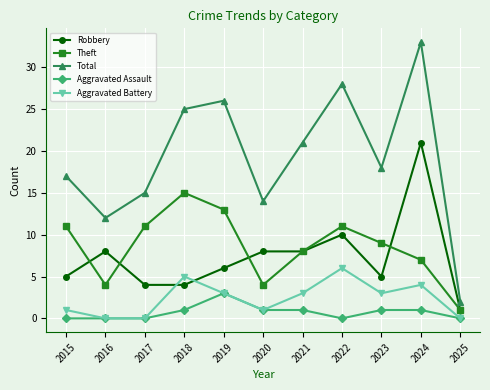

What is the total value across all series at 2023?

36